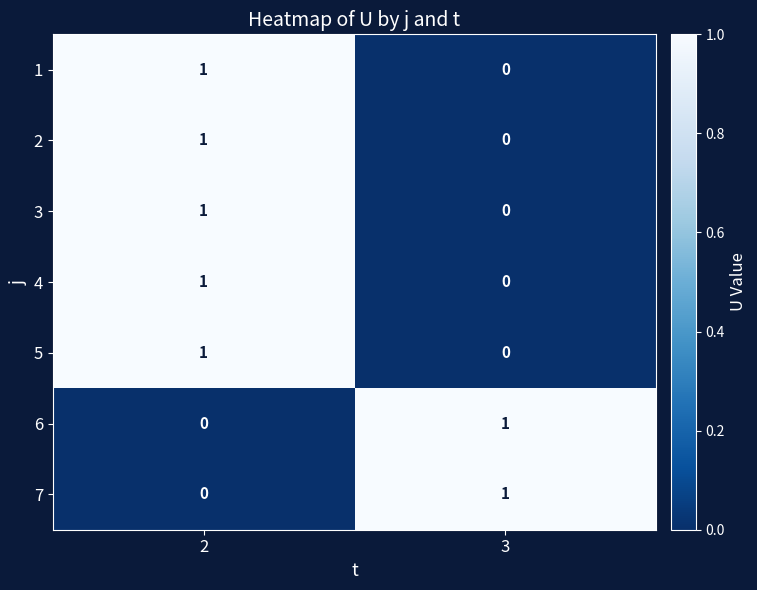

What is the total value across all series at 2?

5